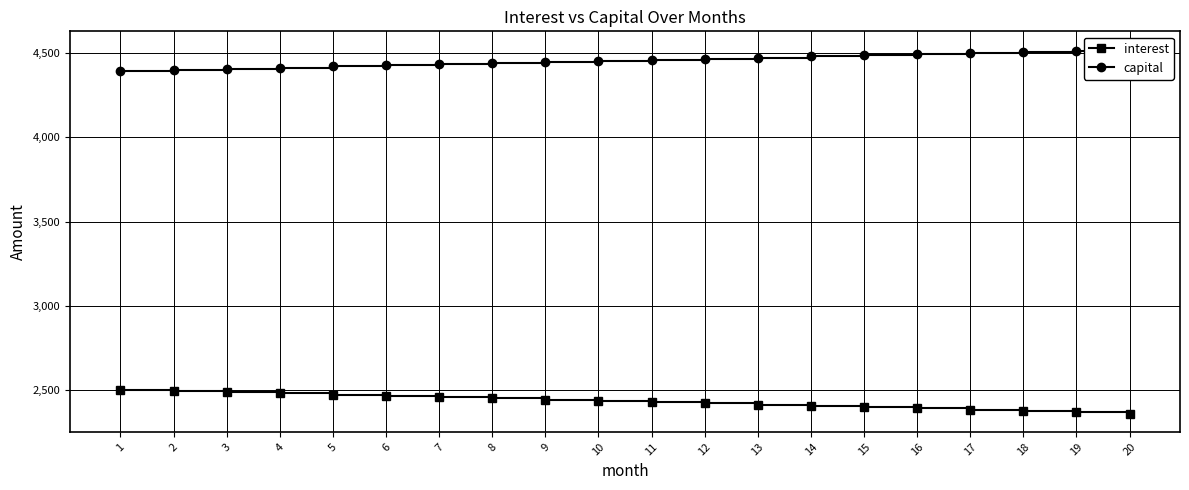

What is the sum of all interest values?

48667.5